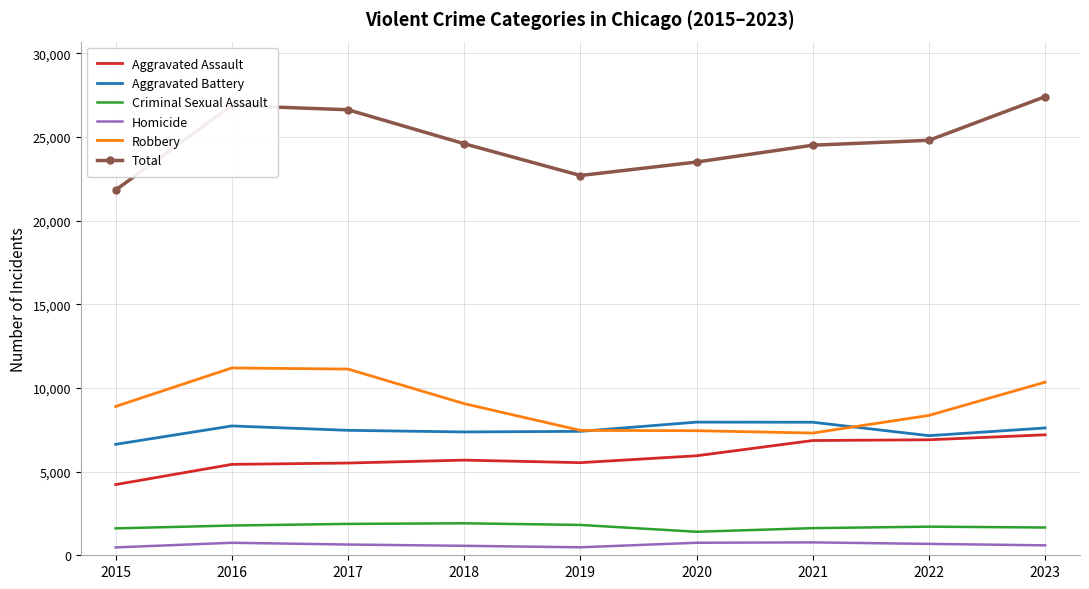

Is it true that Aggravated Battery equals 7728 at 2016?

True